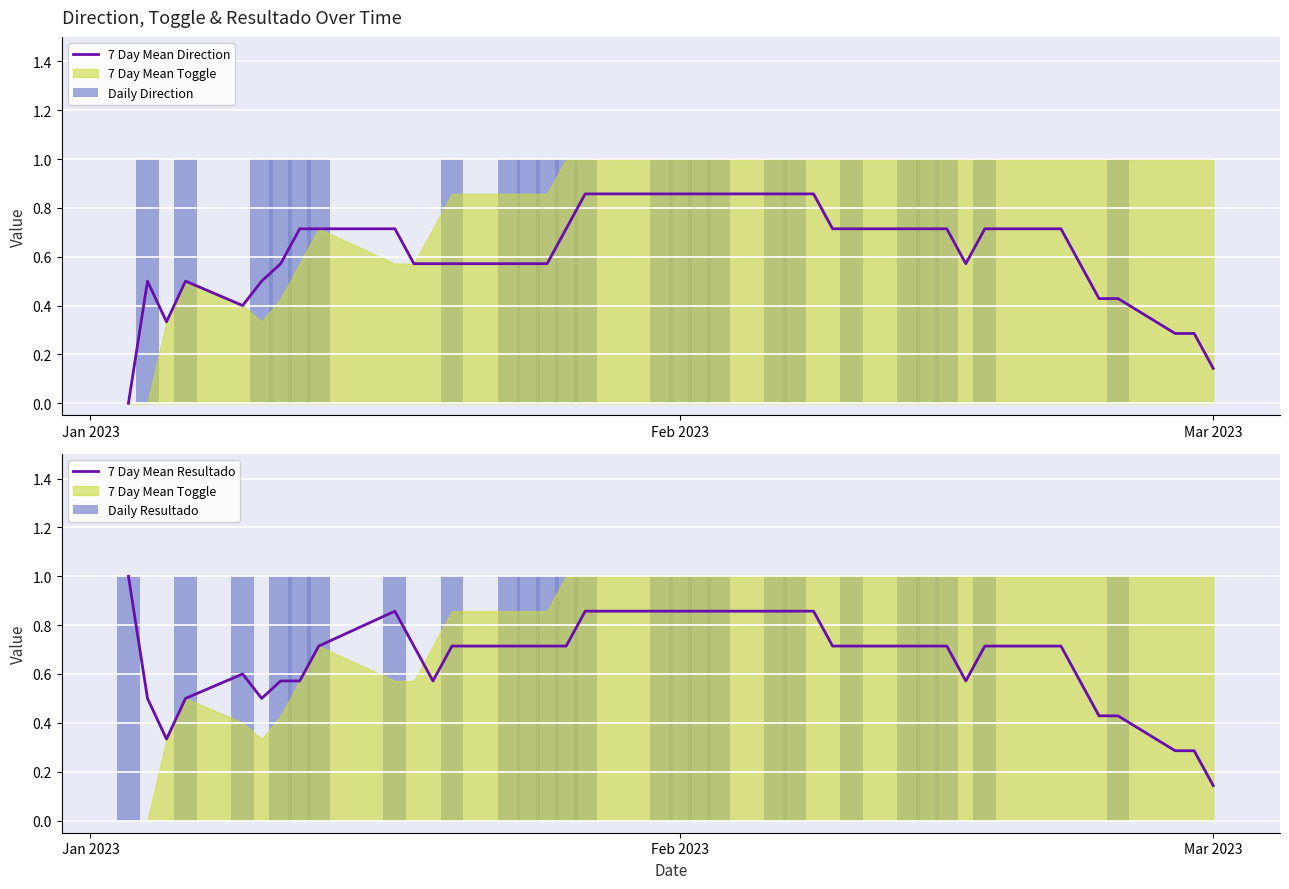

Reading left to right, transcribe all the data shown in this chart.

7 Day Mean Direction: 0.0	0.5	0.3	0.5	0.4	0.5	0.6	0.7	0.7	0.7	0.6	0.6	0.6	0.6	0.6	0.6	0.7	0.9	0.9	0.9	0.9	0.9	0.9	0.9	0.9	0.9	0.7	0.7	0.7	0.7	0.7	0.6	0.7	0.7	0.6	0.4	0.4	0.3	0.3	0.1
Daily Direction: 0.0	1.0	0.0	1.0	0.0	1.0	1.0	1.0	1.0	0.0	0.0	0.0	1.0	1.0	1.0	1.0	1.0	1.0	0.0	1.0	1.0	1.0	1.0	1.0	1.0	0.0	0.0	1.0	1.0	1.0	1.0	0.0	1.0	0.0	0.0	0.0	1.0	0.0	0.0	0.0
7 Day Mean Resultado: 1.0	0.5	0.3	0.5	0.6	0.5	0.6	0.6	0.7	0.9	0.7	0.6	0.7	0.7	0.7	0.7	0.7	0.9	0.9	0.9	0.9	0.9	0.9	0.9	0.9	0.9	0.7	0.7	0.7	0.7	0.7	0.6	0.7	0.7	0.6	0.4	0.4	0.3	0.3	0.1
Daily Resultado: 1.0	0.0	0.0	1.0	1.0	0.0	1.0	1.0	1.0	1.0	0.0	0.0	1.0	1.0	1.0	1.0	1.0	1.0	0.0	1.0	1.0	1.0	1.0	1.0	1.0	0.0	0.0	1.0	1.0	1.0	1.0	0.0	1.0	0.0	0.0	0.0	1.0	0.0	0.0	0.0